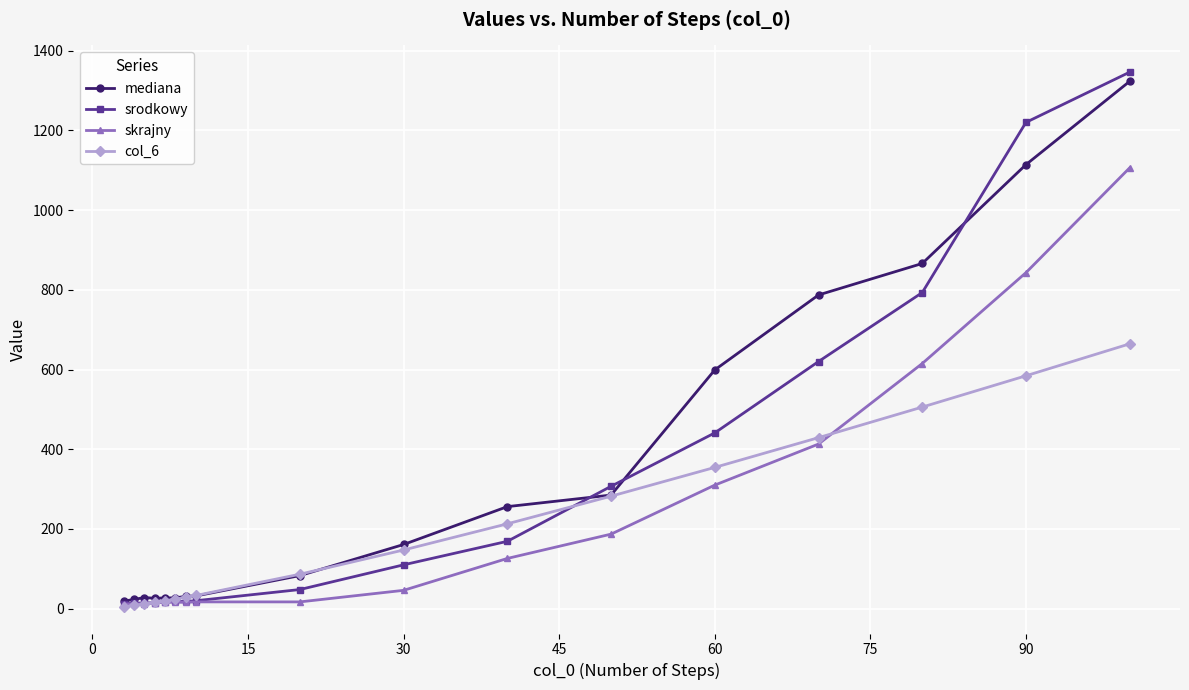

What is the maximum value for col_6?

664.4